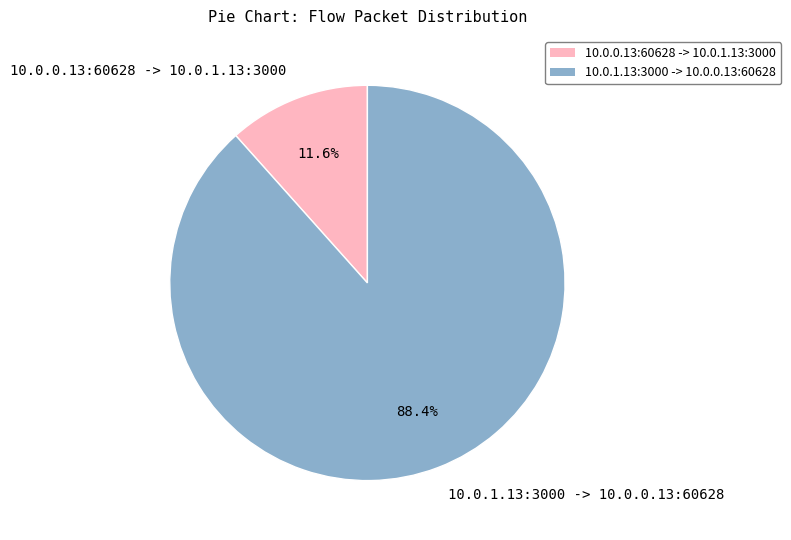

Which slice is the smallest?

10.0.0.13:60628 -> 10.0.1.13:3000